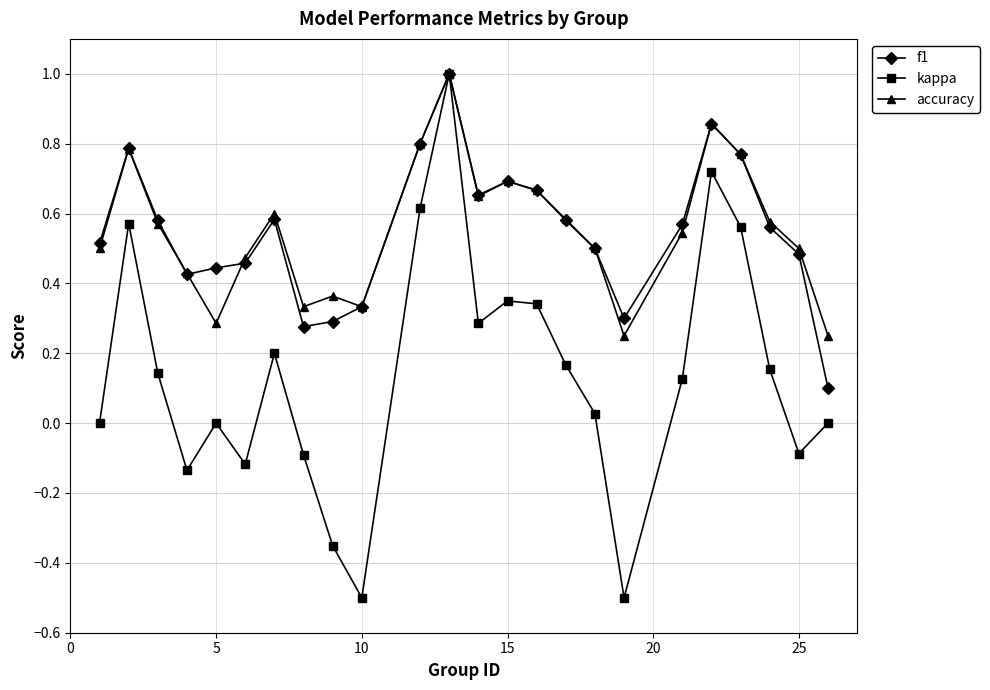

How many interior local peaks does the kappa series have?

6